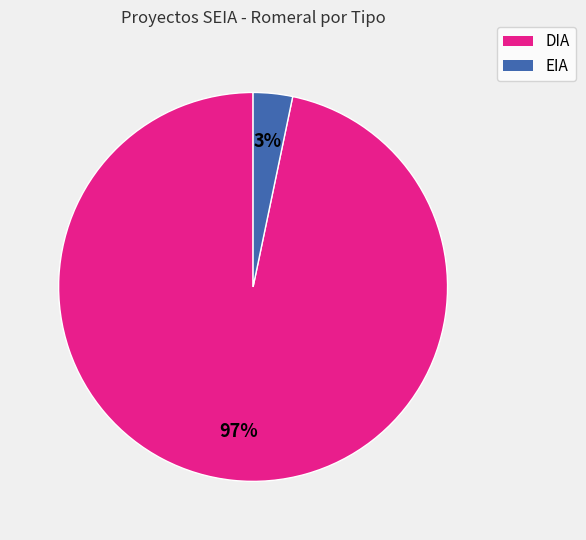

Which slice represents more than half of the pie?

DIA